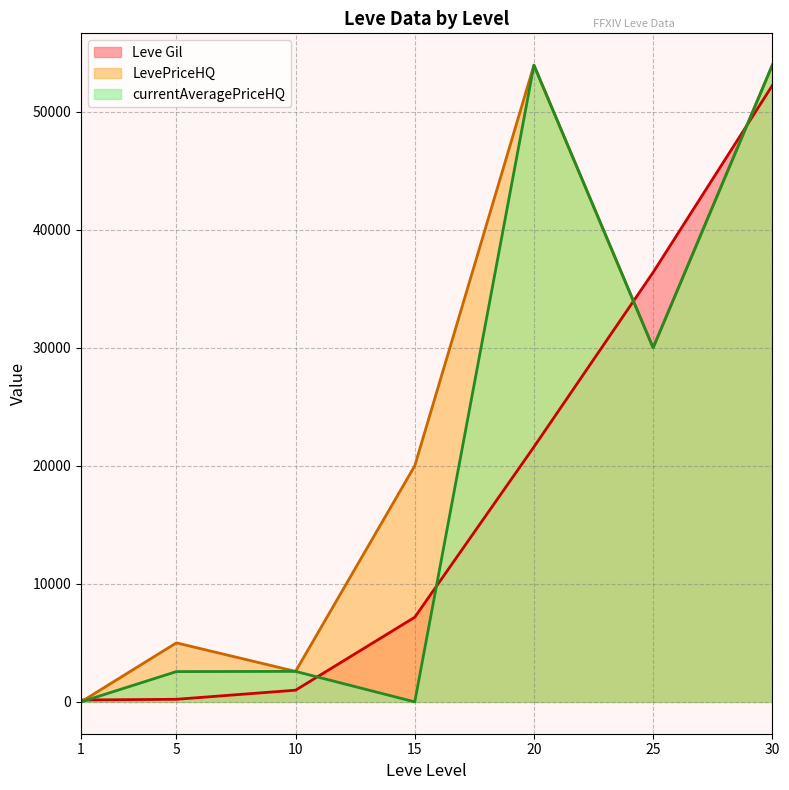

At 20, list the series in order from smallest to largest.

Leve Gil, LevePriceHQ, currentAveragePriceHQ